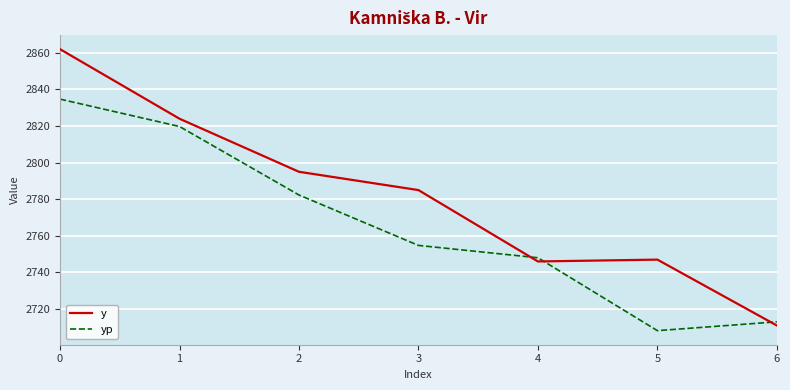

Reading left to right, transcribe all the data shown in this chart.

y: 2862.0	2824.0	2795.0	2785.0	2746.0	2747.0	2711.0
yp: 2834.7	2819.7	2782.3	2754.8	2748.0	2708.2	2713.0